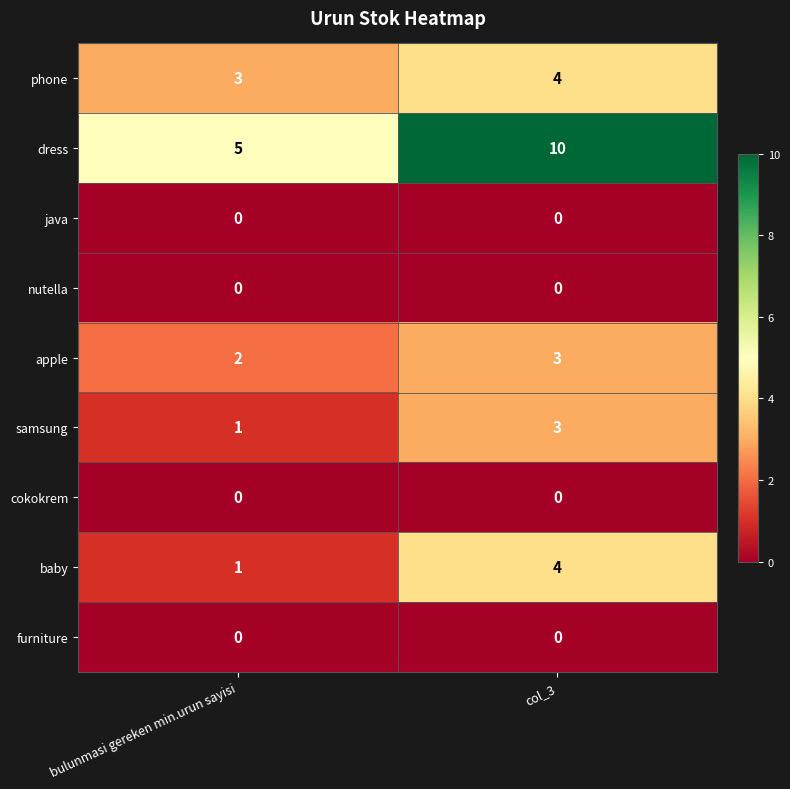

Reading left to right, list all the values displayed in this chart.

phone: bulunmasi gereken min.urun sayisi=3	col_3=4
dress: bulunmasi gereken min.urun sayisi=5	col_3=10
java: bulunmasi gereken min.urun sayisi=0	col_3=0
nutella: bulunmasi gereken min.urun sayisi=0	col_3=0
apple: bulunmasi gereken min.urun sayisi=2	col_3=3
samsung: bulunmasi gereken min.urun sayisi=1	col_3=3
cokokrem: bulunmasi gereken min.urun sayisi=0	col_3=0
baby: bulunmasi gereken min.urun sayisi=1	col_3=4
furniture: bulunmasi gereken min.urun sayisi=0	col_3=0